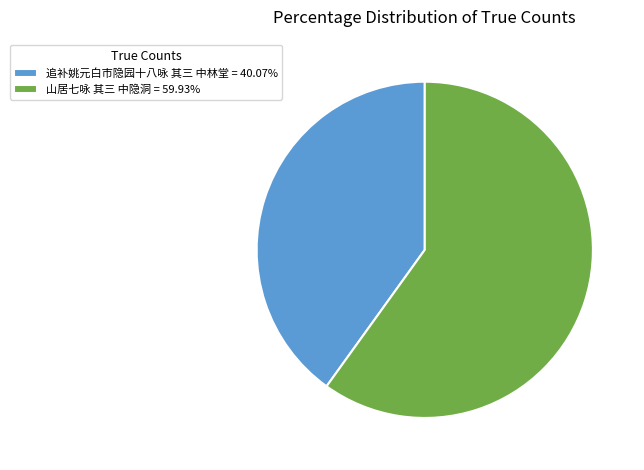

Is the sum of 追补姚元白市隐园十八咏 其三 中林堂 = 40.07% and 山居七咏 其三 中隐洞 = 59.93% greater than half?

Yes